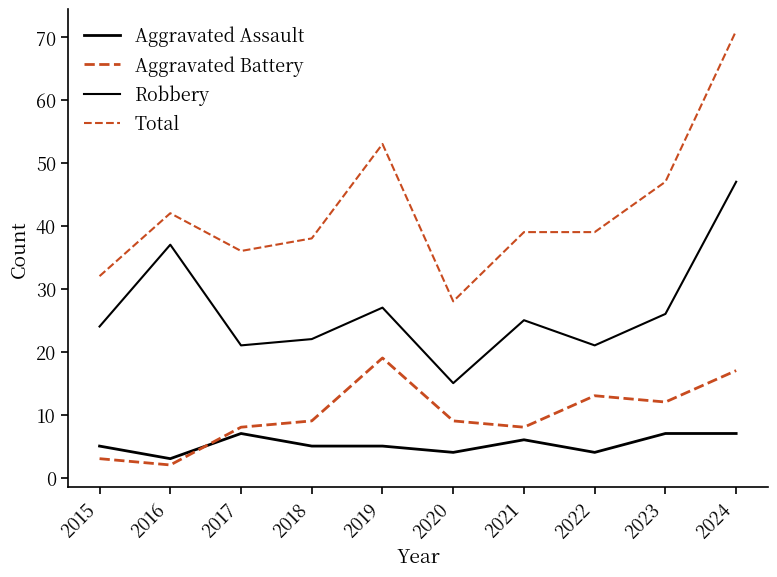

Reading left to right, extract all data points from this chart.

Aggravated Assault: 5	3	7	5	5	4	6	4	7	7
Aggravated Battery: 3	2	8	9	19	9	8	13	12	17
Robbery: 24	37	21	22	27	15	25	21	26	47
Total: 32	42	36	38	53	28	39	39	47	71